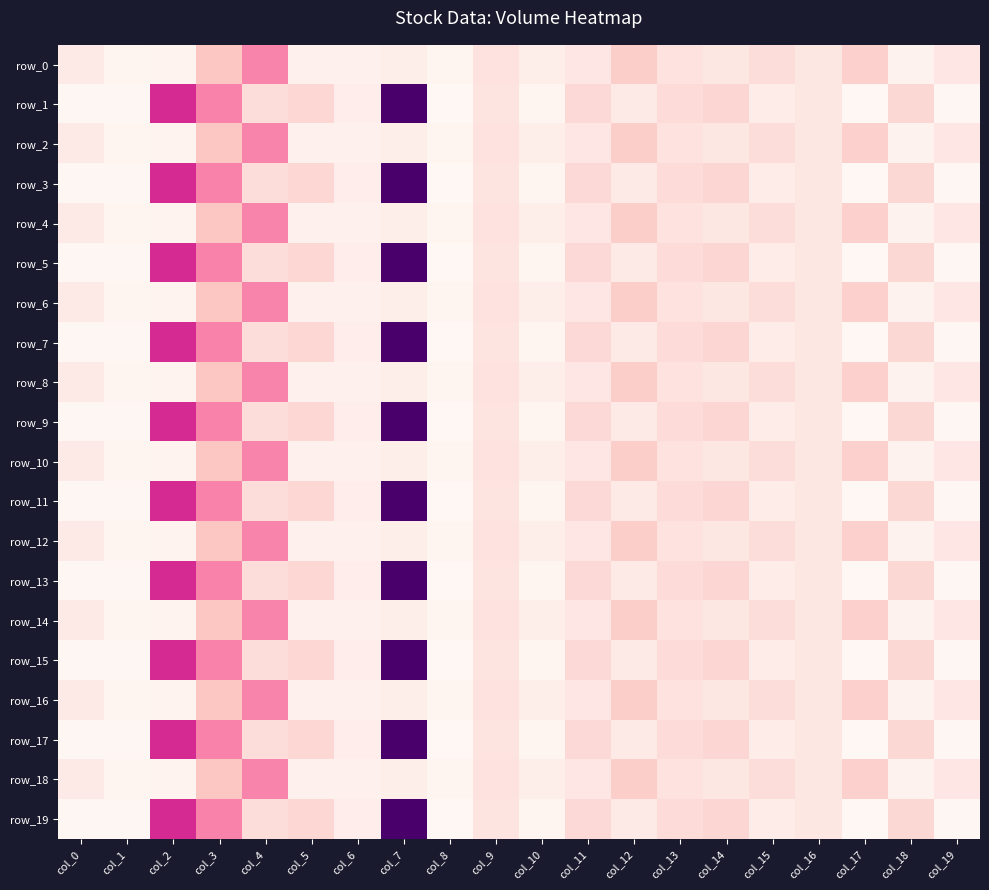

How many data points does each series have?

20